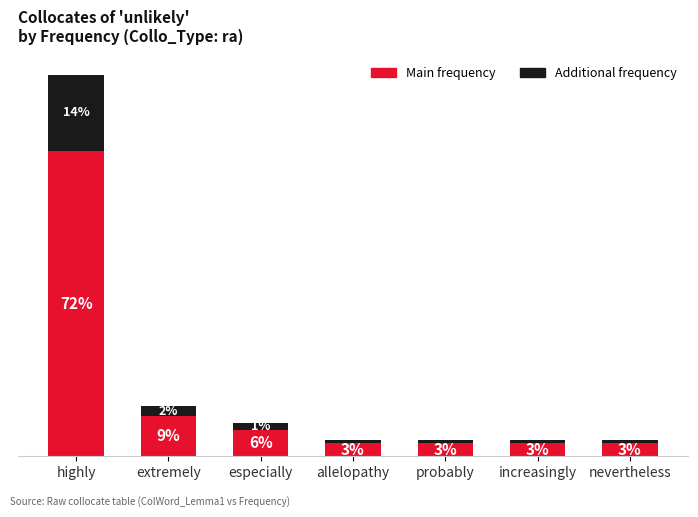

True or false: Main frequency has a value of 0.9 at especially.

False